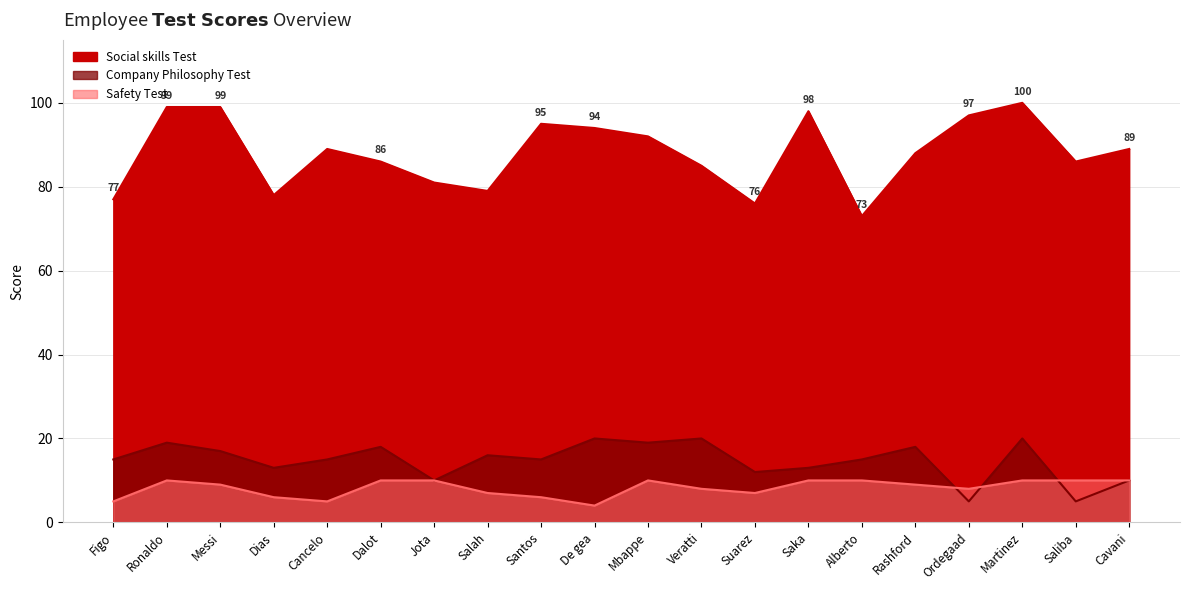

What is the highest value of the Social skills Test series?

100